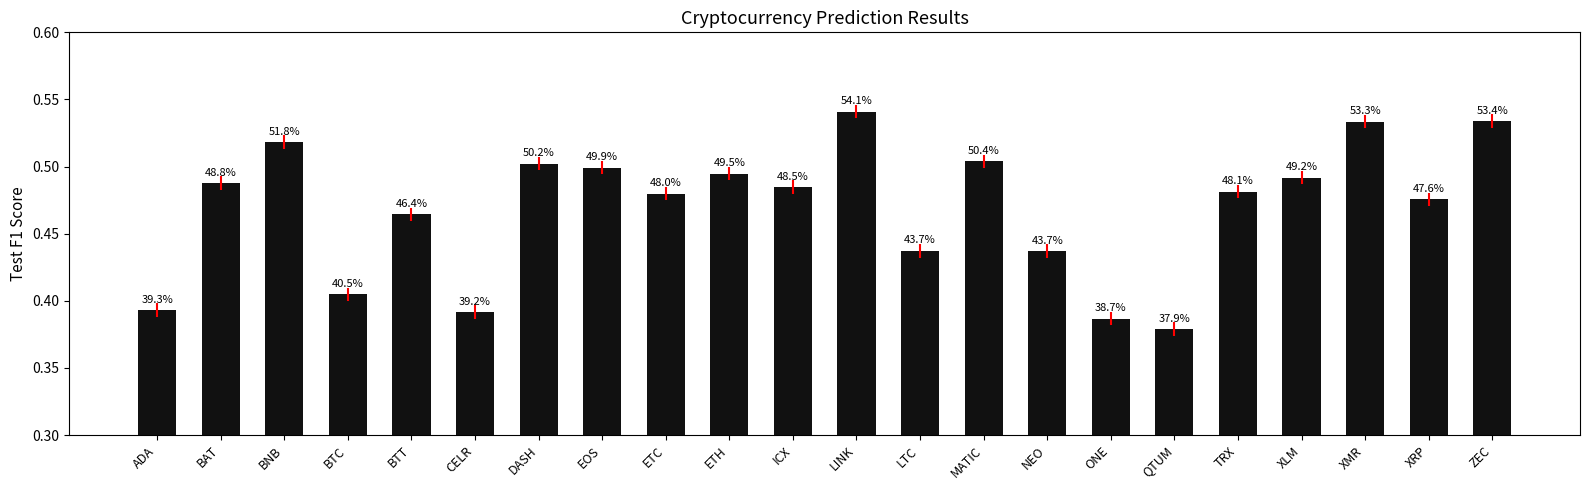

Does the chart contain any negative values?

No